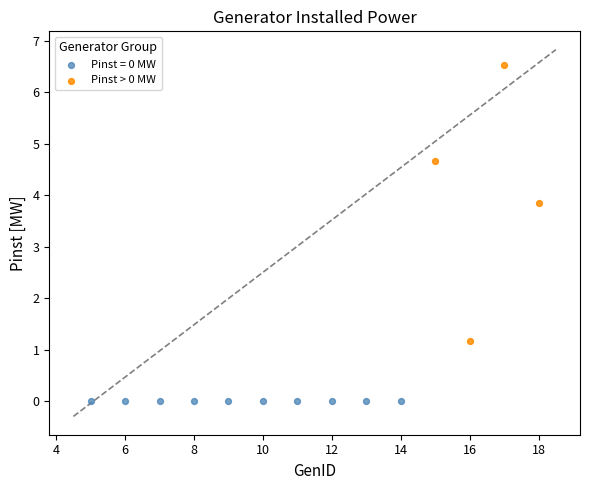

Which series reaches the minimum Y coordinate?

Pinst = 0 MW